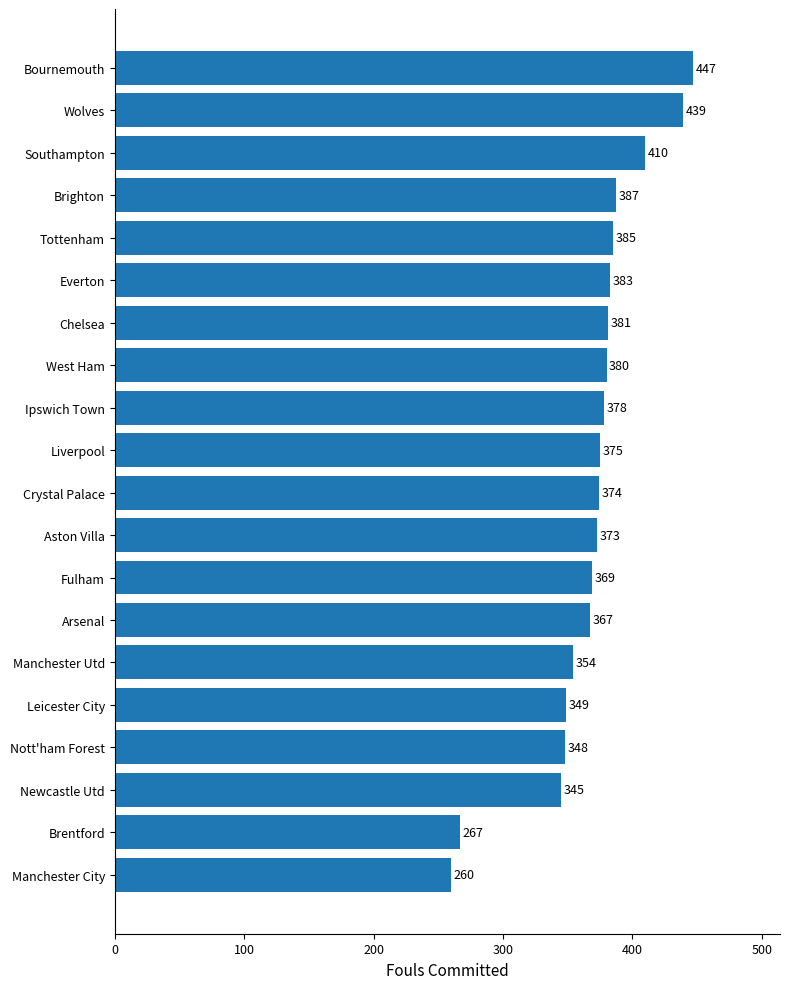

What is the sum of all values?

7371